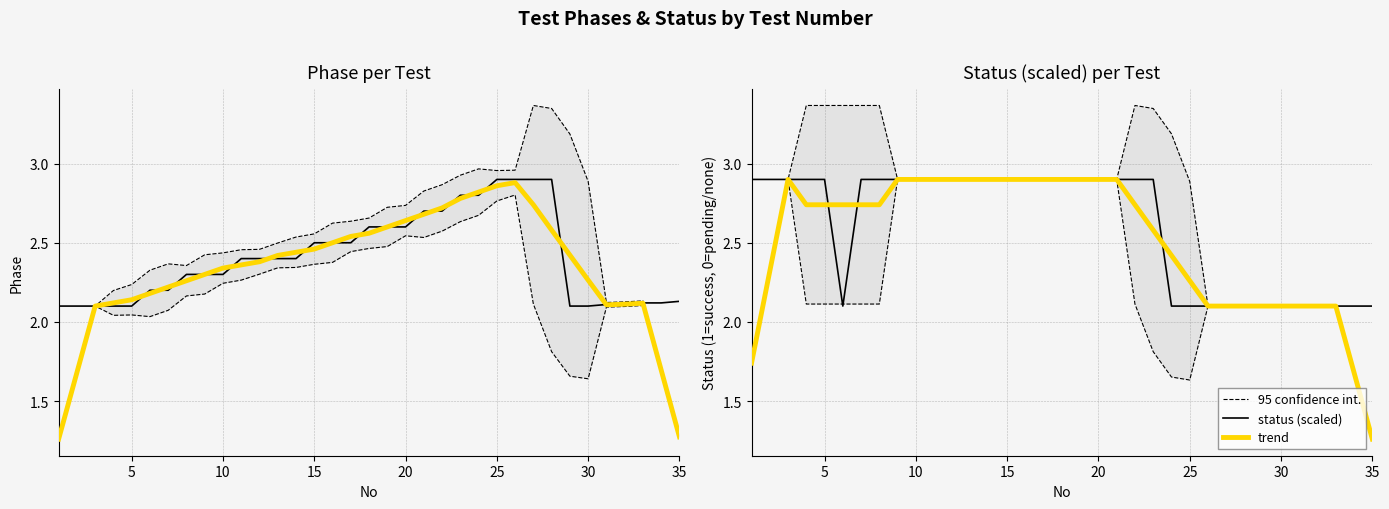

Reading left to right, extract all data points from this chart.

95 confidence int.: 1.7	2.3	2.9	3.4	3.4	3.4	3.4	3.4	2.9	2.9	2.9	2.9	2.9	2.9	2.9	2.9	2.9	2.9	2.9	2.9	2.9	3.4	3.3	3.2	2.9	2.1	2.1	2.1	2.1	2.1	2.1	2.1	2.1	1.7	1.3
phase: 2.1	2.1	2.1	2.1	2.1	2.2	2.2	2.3	2.3	2.3	2.4	2.4	2.4	2.4	2.5	2.5	2.5	2.6	2.6	2.6	2.7	2.7	2.8	2.8	2.9	2.9	2.9	2.9	2.1	2.1	2.1	2.1	2.1	2.1	2.1
trend: 1.7	2.3	2.9	2.7	2.7	2.7	2.7	2.7	2.9	2.9	2.9	2.9	2.9	2.9	2.9	2.9	2.9	2.9	2.9	2.9	2.9	2.7	2.6	2.4	2.3	2.1	2.1	2.1	2.1	2.1	2.1	2.1	2.1	1.7	1.3
status (scaled): 2.9	2.9	2.9	2.9	2.9	2.1	2.9	2.9	2.9	2.9	2.9	2.9	2.9	2.9	2.9	2.9	2.9	2.9	2.9	2.9	2.9	2.9	2.9	2.1	2.1	2.1	2.1	2.1	2.1	2.1	2.1	2.1	2.1	2.1	2.1